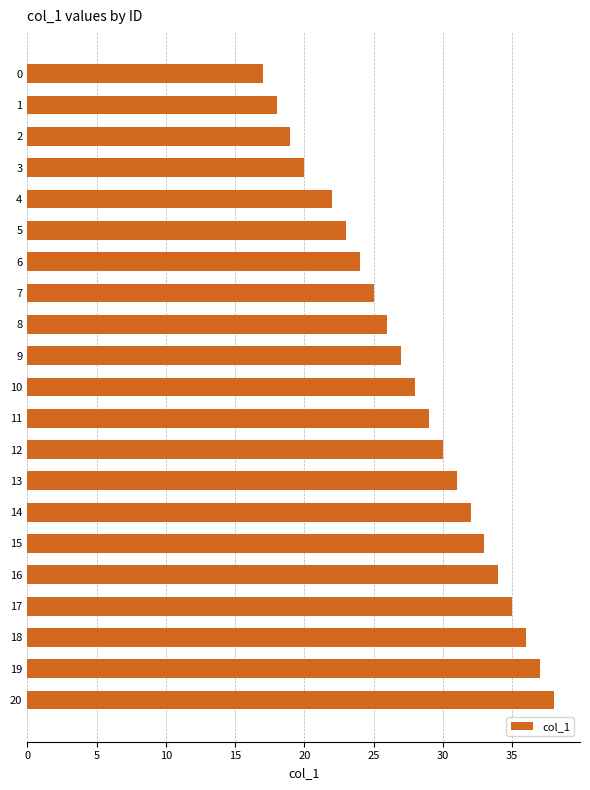

What is the minimum value shown in the chart?

17